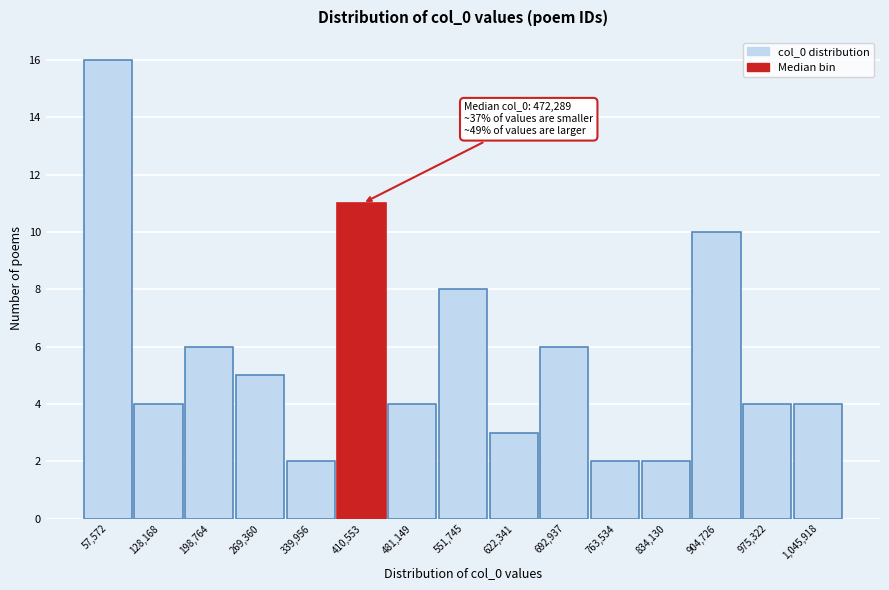

Reading left to right, transcribe all the data shown in this chart.

57,572=16	128,168=4	198,764=6	269,360=5	339,956=2	410,553=11	481,149=4	551,745=8	622,341=3	692,937=6	763,534=2	834,130=2	904,726=10	975,322=4	1,045,918=4